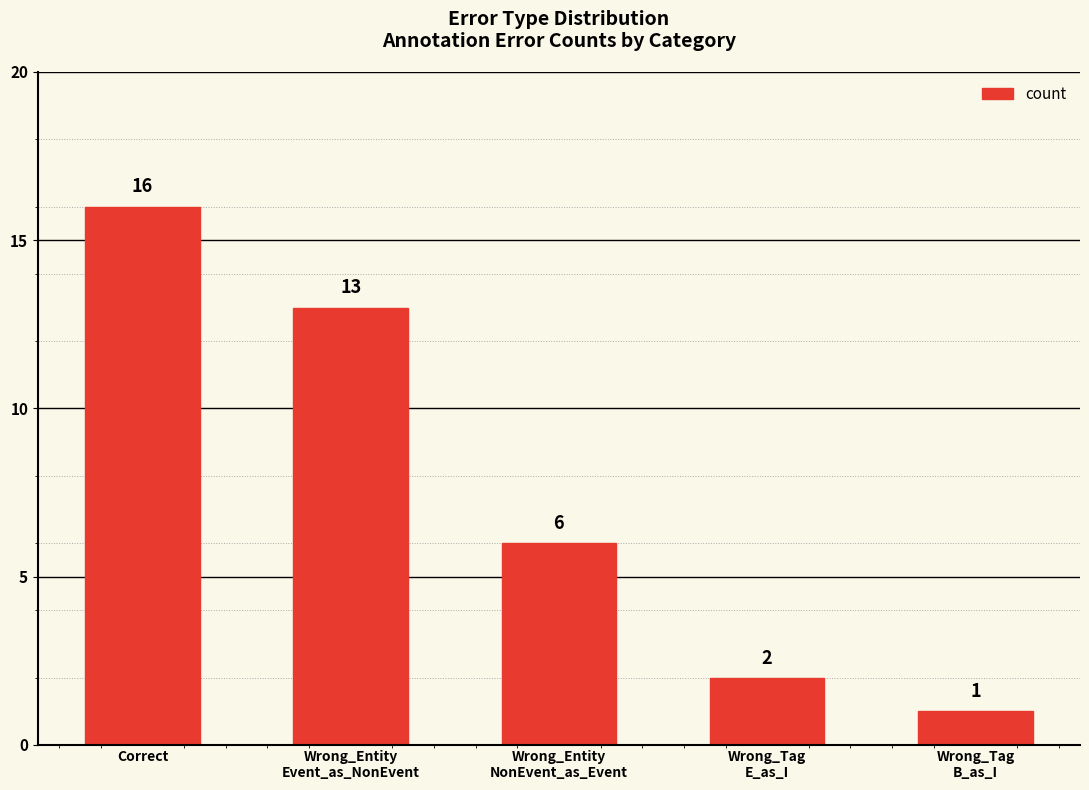

How many categories are shown in the chart?

5